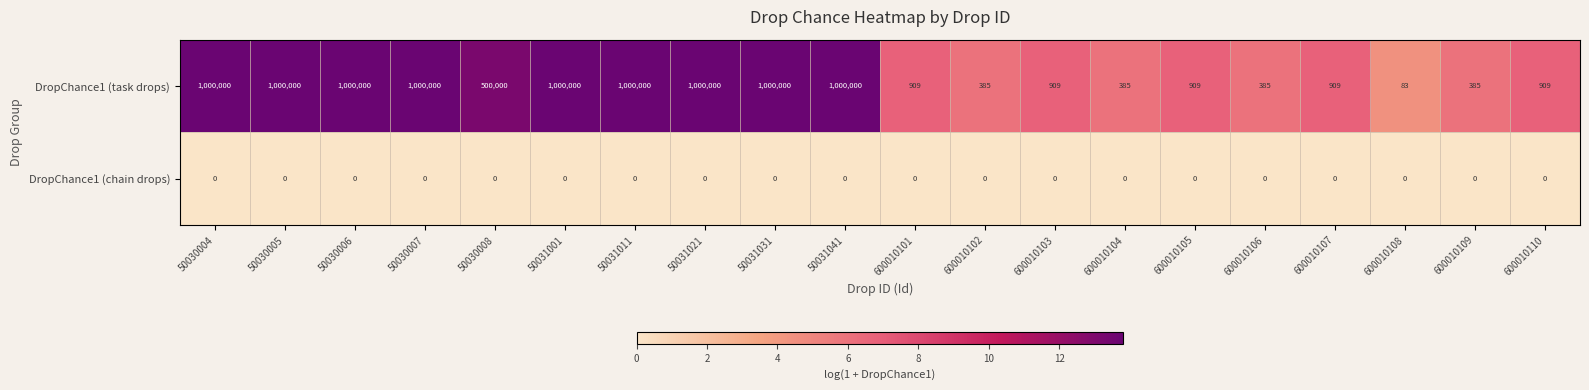

What is the greatest value displayed?

1000000